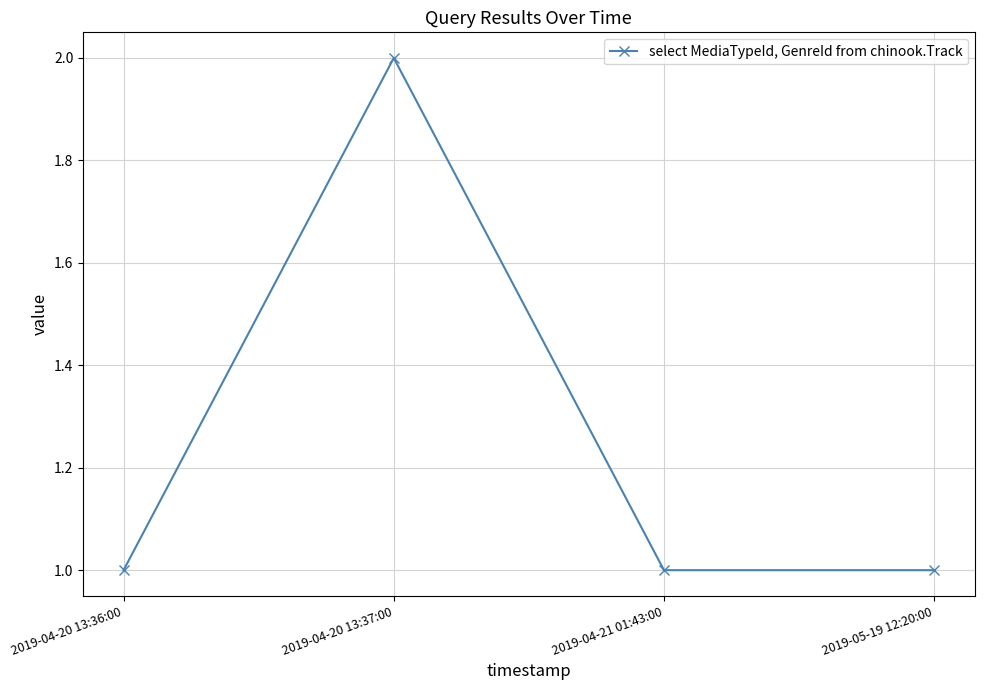

What is the label of the 2nd point from the right?

2019-04-21 01:43:00